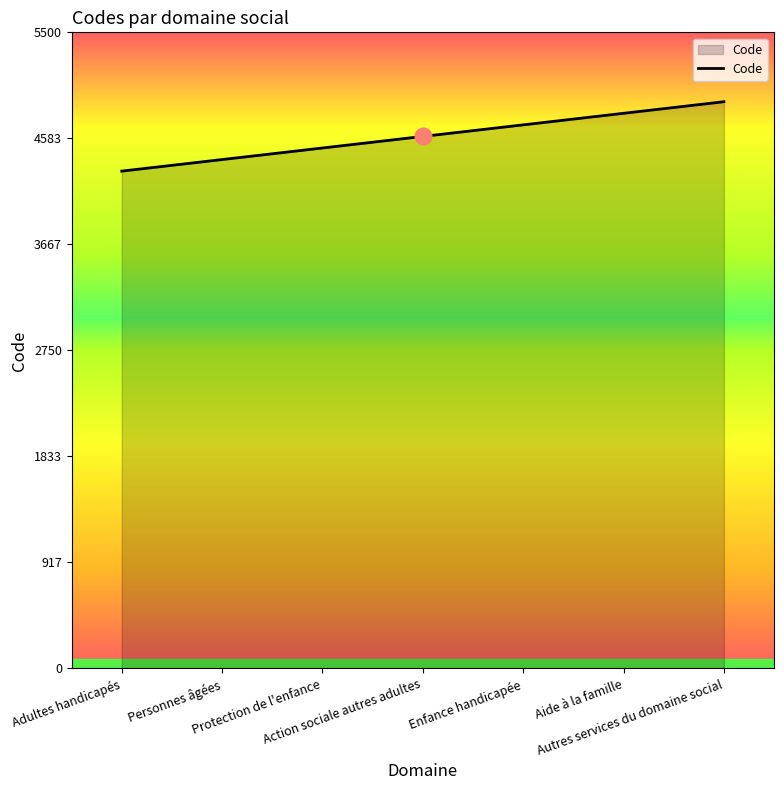

How many series are shown in this chart?

1